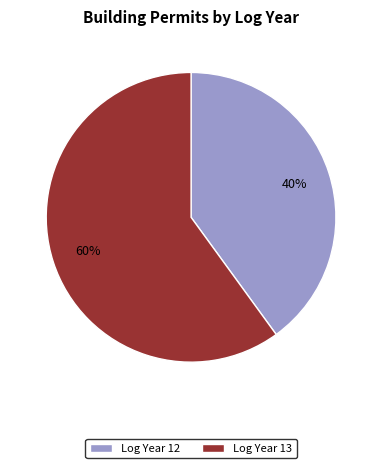

Does any single category account for the majority?

Yes